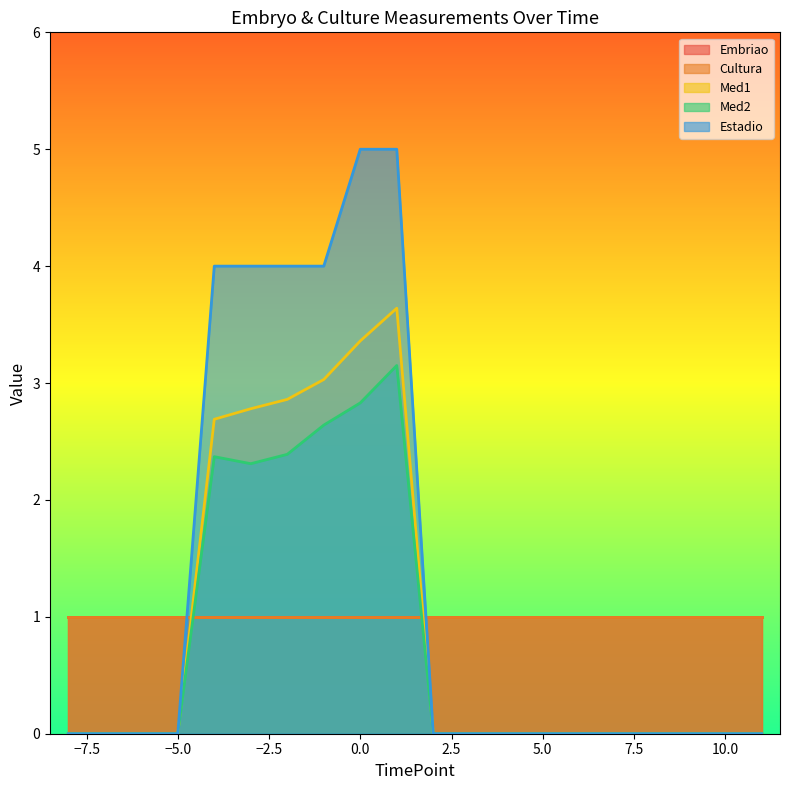

True or false: Estadio and Med1 cross at least once.

False